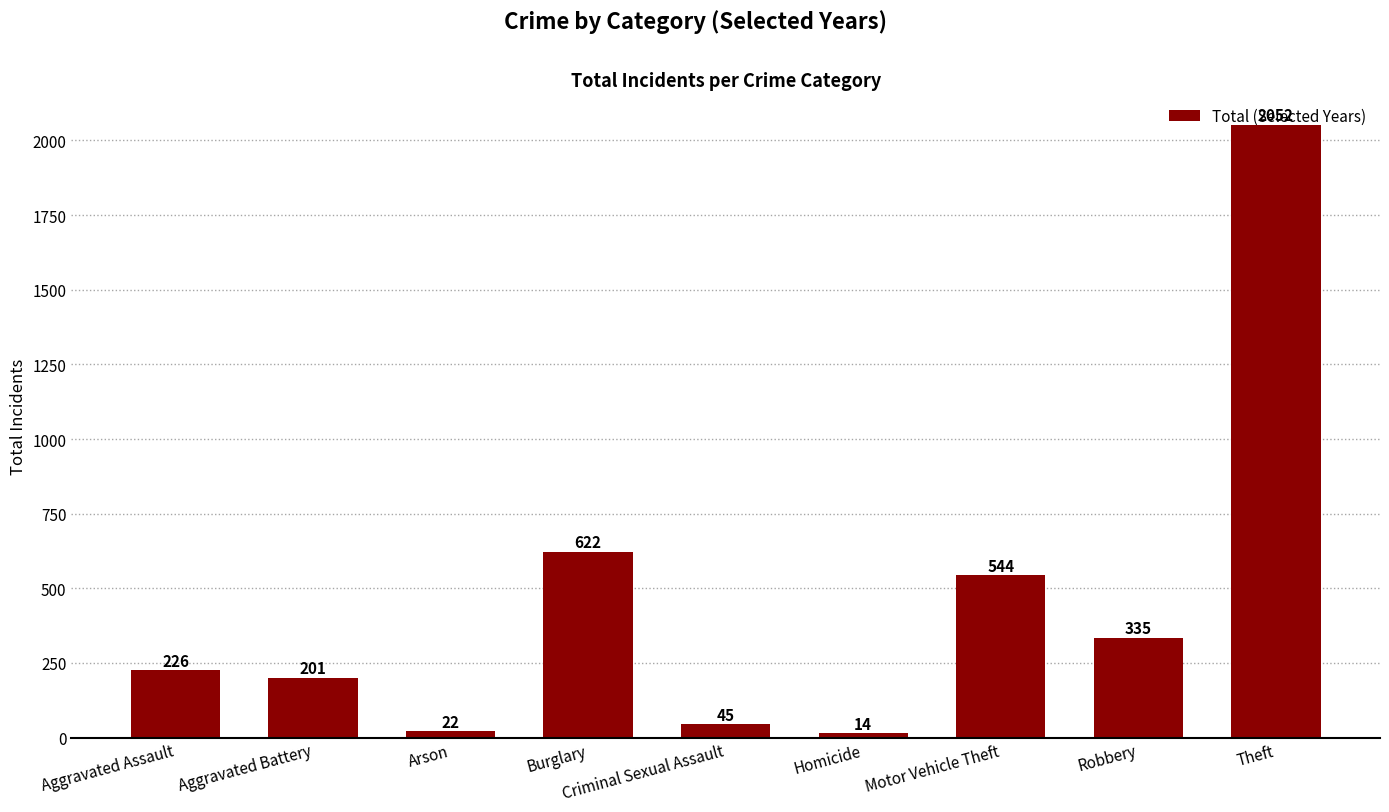

Rank the categories by value from lowest to highest.

Homicide, Arson, Criminal Sexual Assault, Aggravated Battery, Aggravated Assault, Robbery, Motor Vehicle Theft, Burglary, Theft